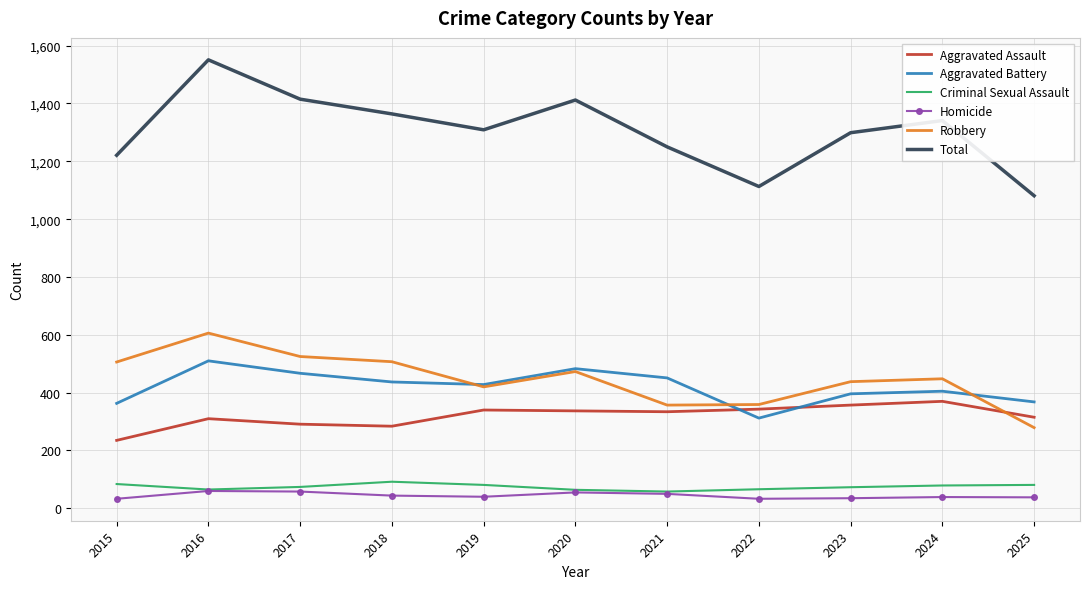

Where does the Aggravated Assault series first go above 334?

2019